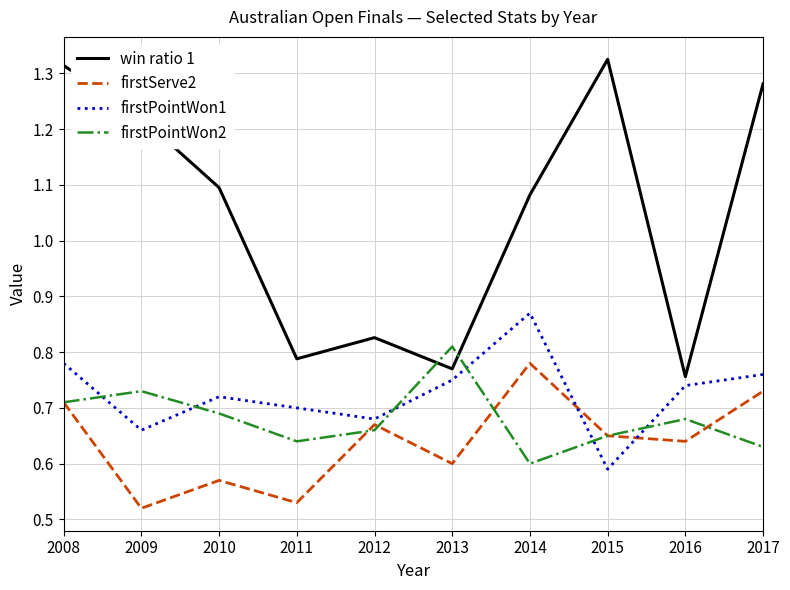

Which series has the largest total across all categories?

win ratio 1